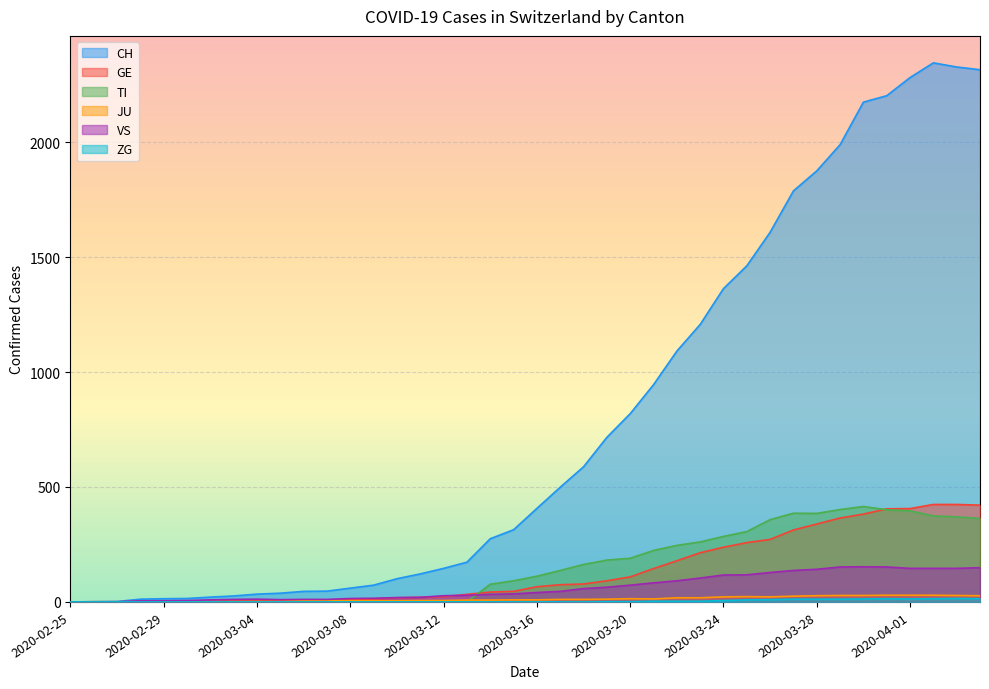

The ZG series shows -6 at 2020-02-25. True or false?

False